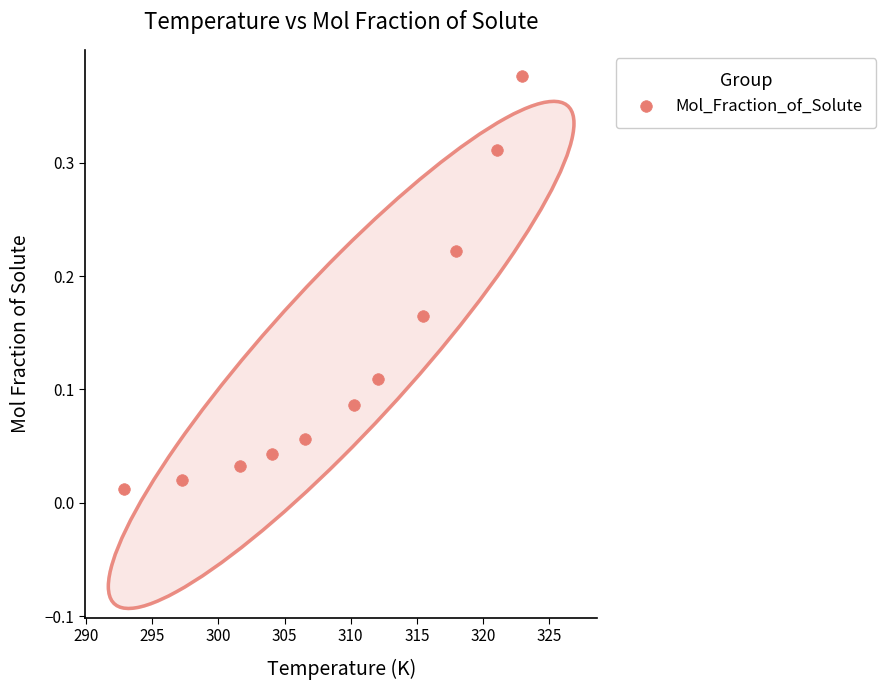

What is the average X value?

309.3